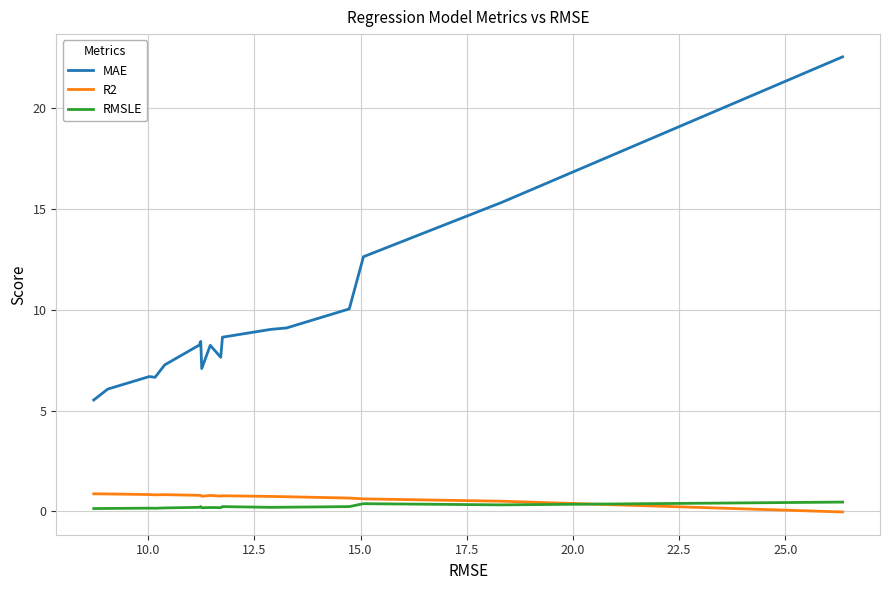

What is the highest value of the RMSLE series?

0.5